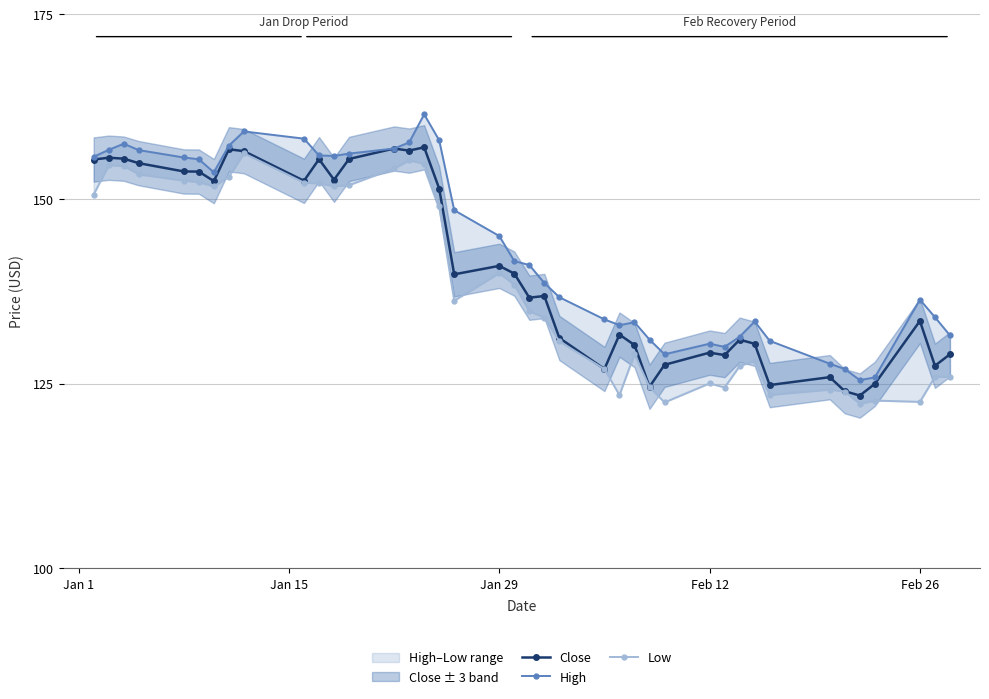

Reading left to right, list all the values displayed in this chart.

Close: 155.4	155.6	155.5	154.9	153.8	153.7	152.4	156.8	156.5	152.5	155.4	152.6	155.4	156.8	156.6	157.0	151.4	139.8	141.0	139.9	136.7	136.9	131.2	127.0	131.7	130.2	124.6	127.6	129.2	128.9	131.0	130.4	124.8	125.9	124.0	123.4	125.0	133.5	127.4	129.0
High: 155.7	156.7	157.5	156.6	155.6	155.4	153.6	157.2	159.2	158.2	155.9	155.8	156.2	156.8	157.7	161.5	158.0	148.5	145.0	141.6	141.1	138.6	136.7	133.7	132.9	133.3	131.0	129.0	130.4	130.0	131.4	133.4	130.8	127.7	127.0	125.5	125.9	136.4	134.0	131.6
Low: 150.6	154.6	154.5	153.4	152.5	152.3	151.7	153.0	156.2	152.2	152.1	151.8	151.9	154.2	155.3	154.8	149.0	136.2	140.0	138.4	134.8	134.0	130.8	127.0	123.5	129.0	124.6	122.5	125.1	124.5	127.4	128.1	123.5	124.2	124.0	122.3	122.7	122.6	125.9	126.0